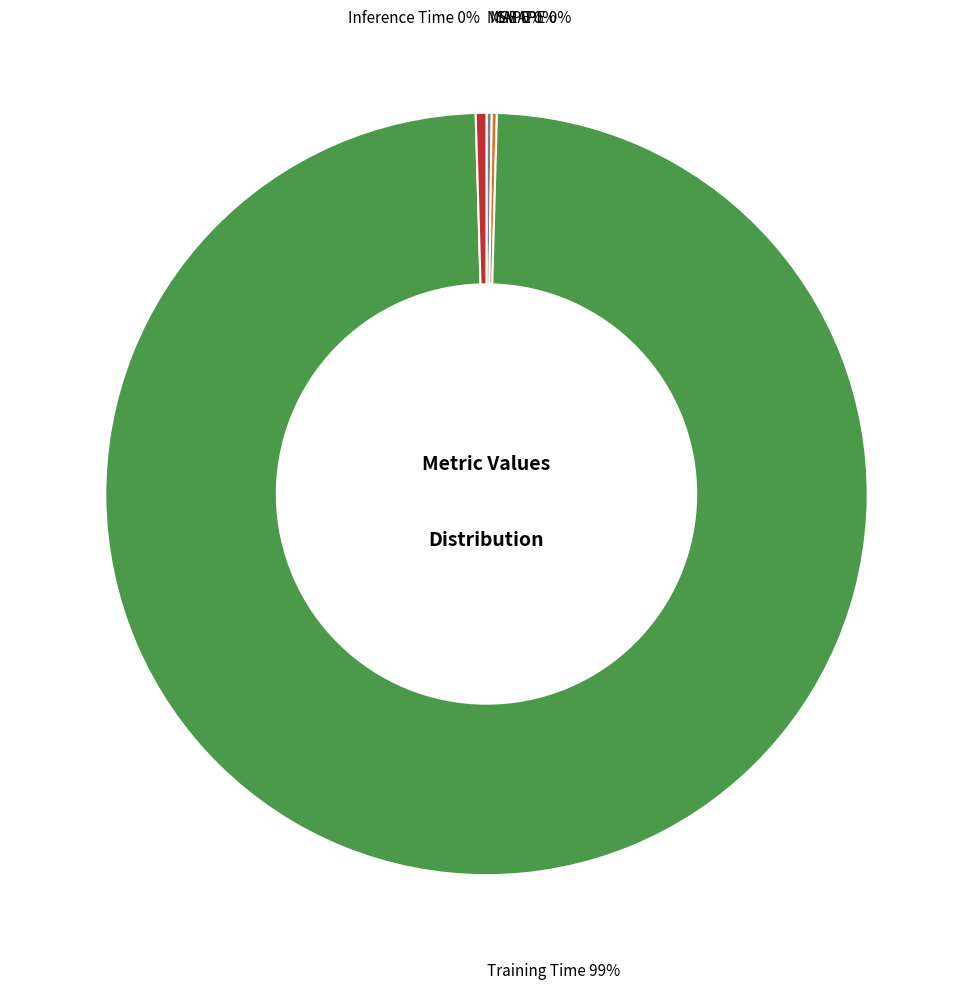

Which slice is the largest?

Training Time